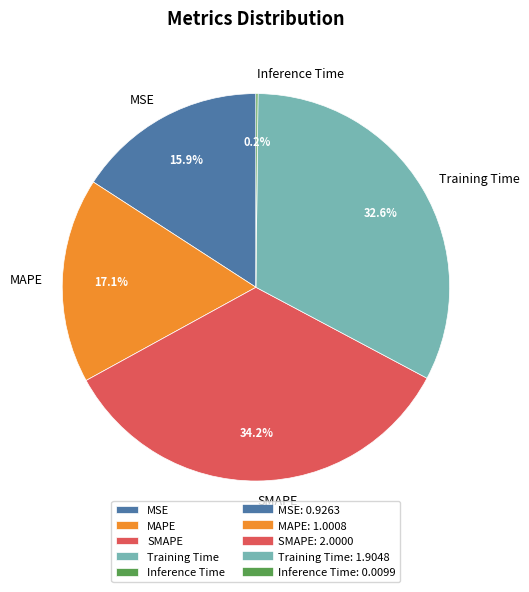

What percentage do Training Time and MAPE together represent?

49.7%